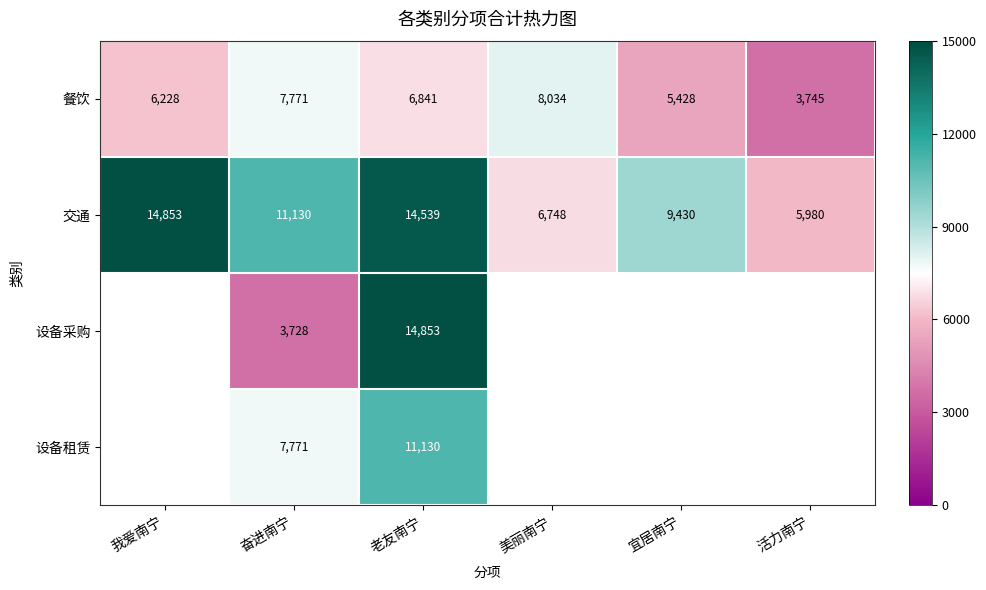

What is the difference between the highest and lowest values at 奋进南宁?

7402